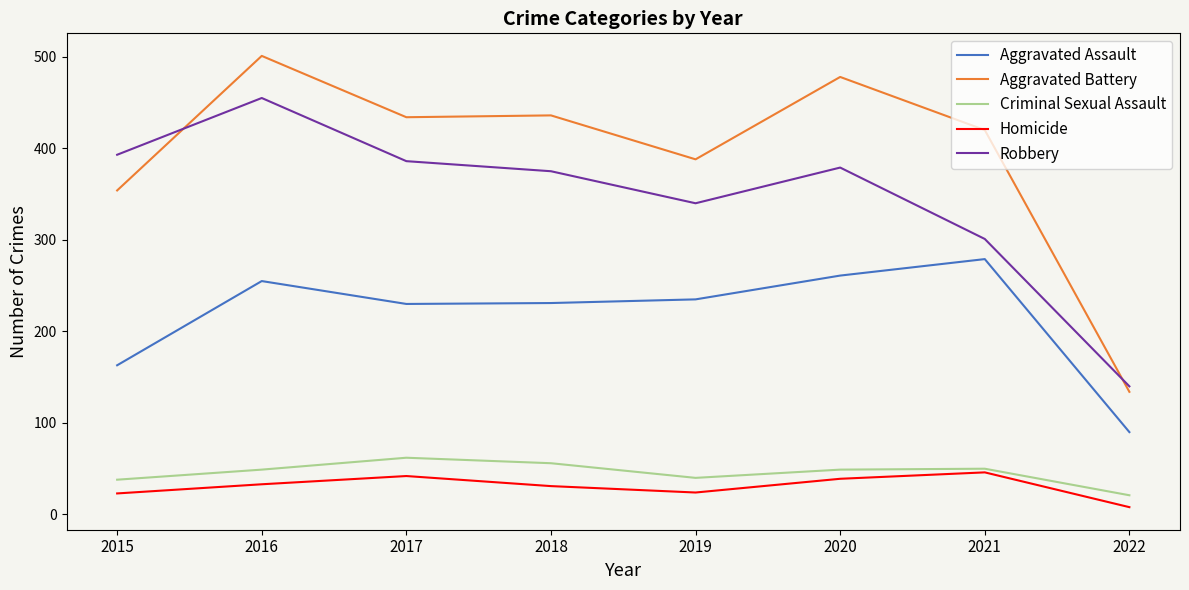

True or false: Robbery and Criminal Sexual Assault cross at least once.

False